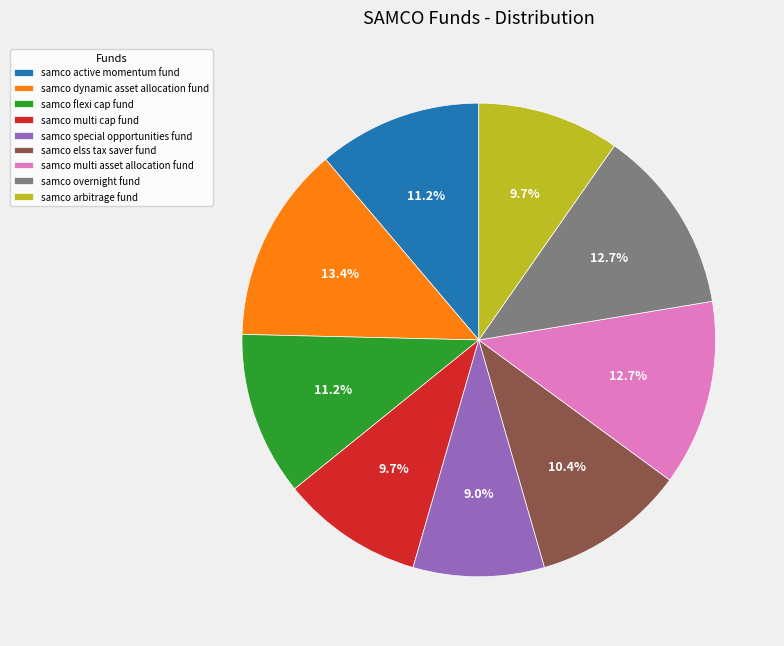

To the nearest percent, what portion does samco active momentum fund represent?

11%